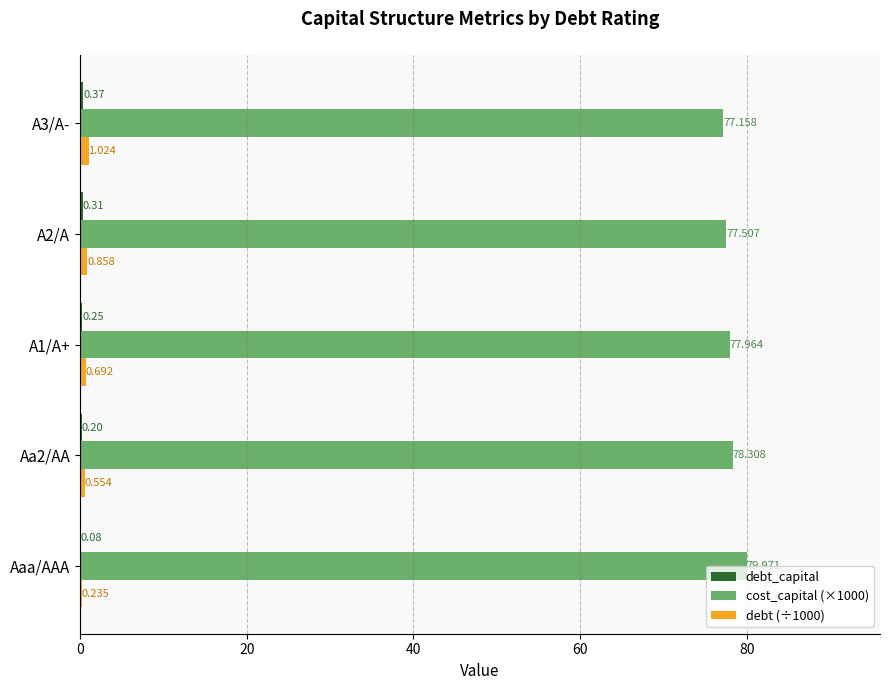

Is the value of debt (÷1000) at A1/A+ greater than the value of cost_capital (×1000) at A3/A-?

No